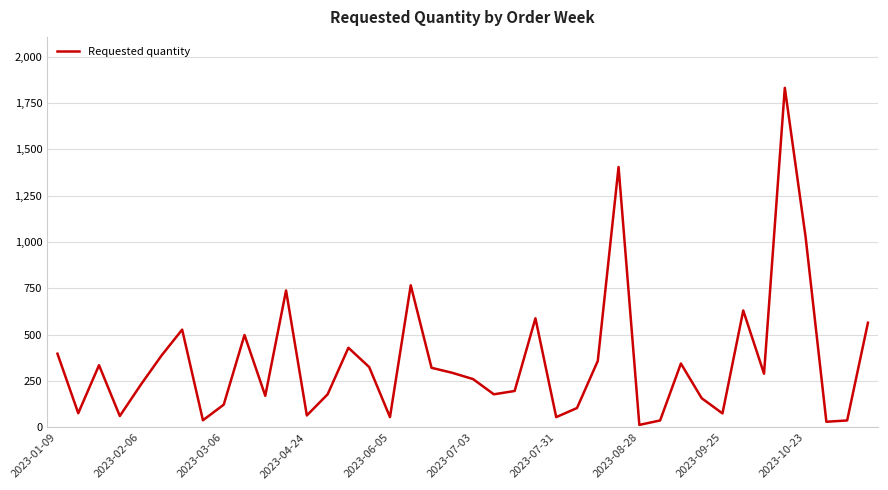

What is the difference between the second highest and second lowest values?

1374